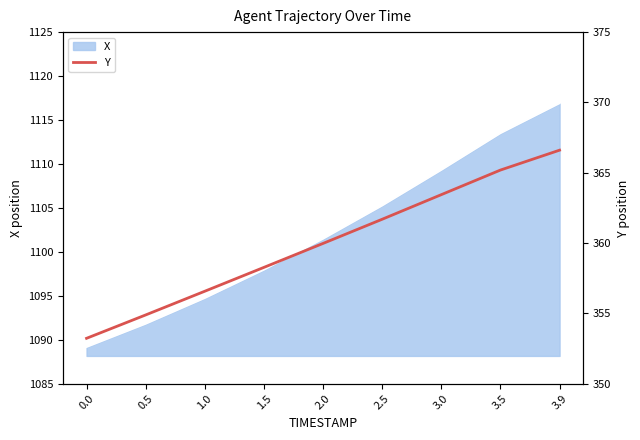

How many lines are shown in the chart?

1